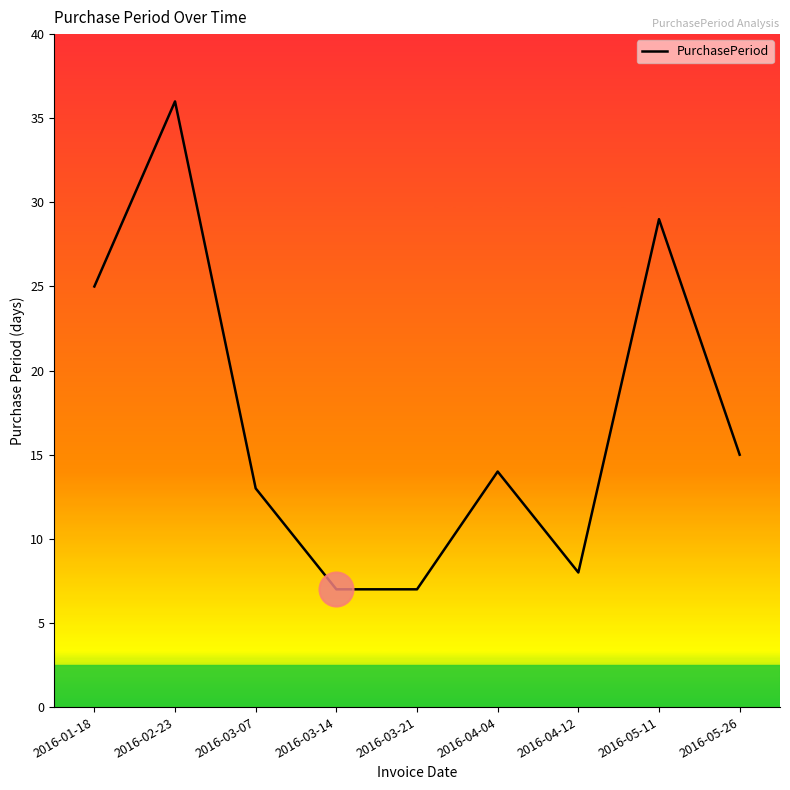

Approximately how many times larger is the value at 2016-03-14 compared to 2016-04-12?

0.9